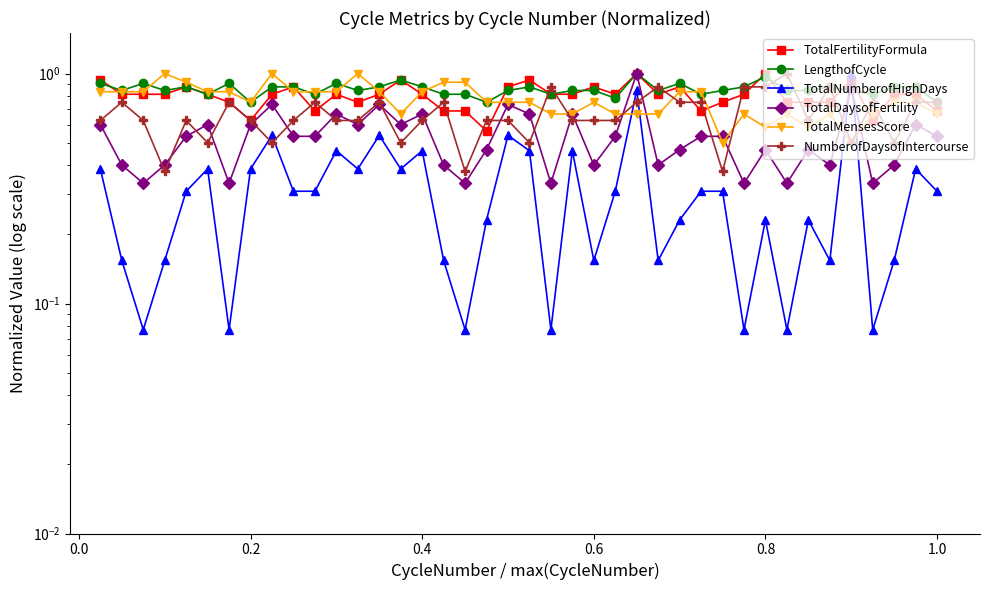

In LengthofCycle, how many points are lower than both neighbors (excluding endpoints)?

12